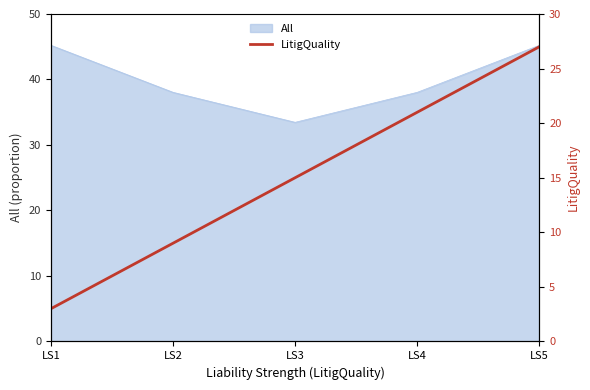

List the labels in order of value, smallest first.

LS1, LS2, LS3, LS4, LS5